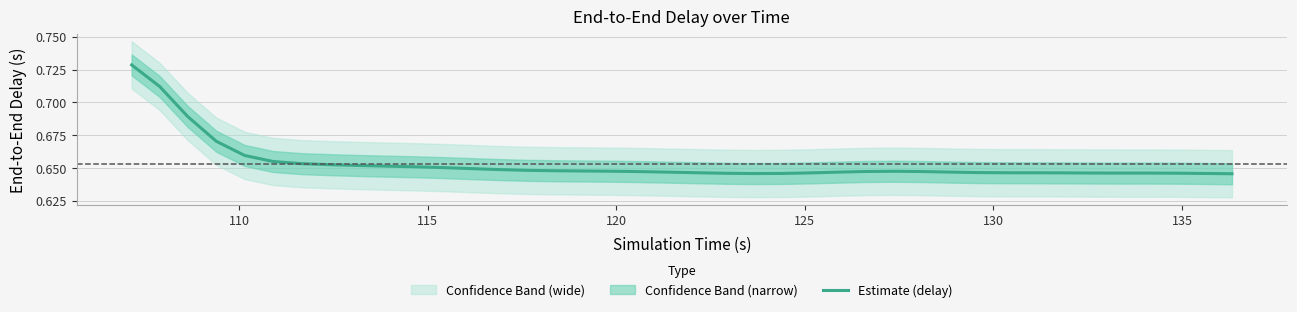

How many lines are shown in the chart?

1